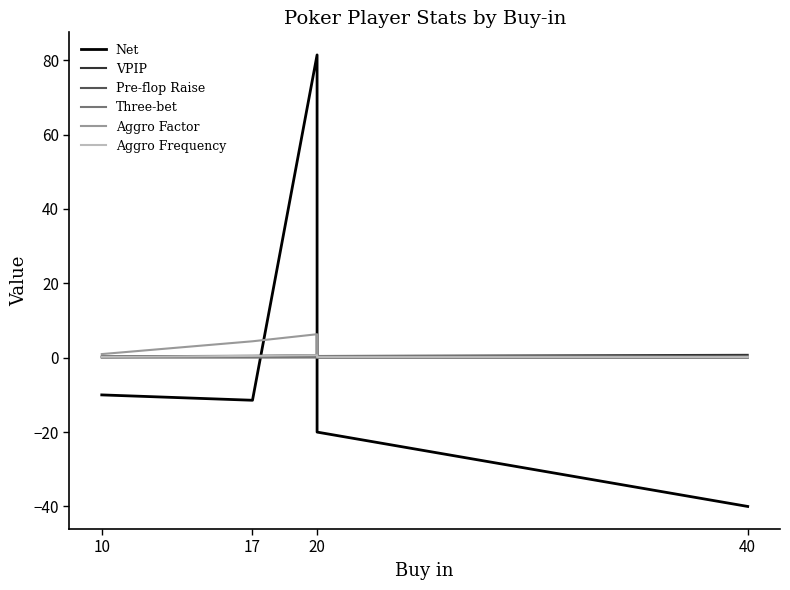

How many series are shown in this chart?

6